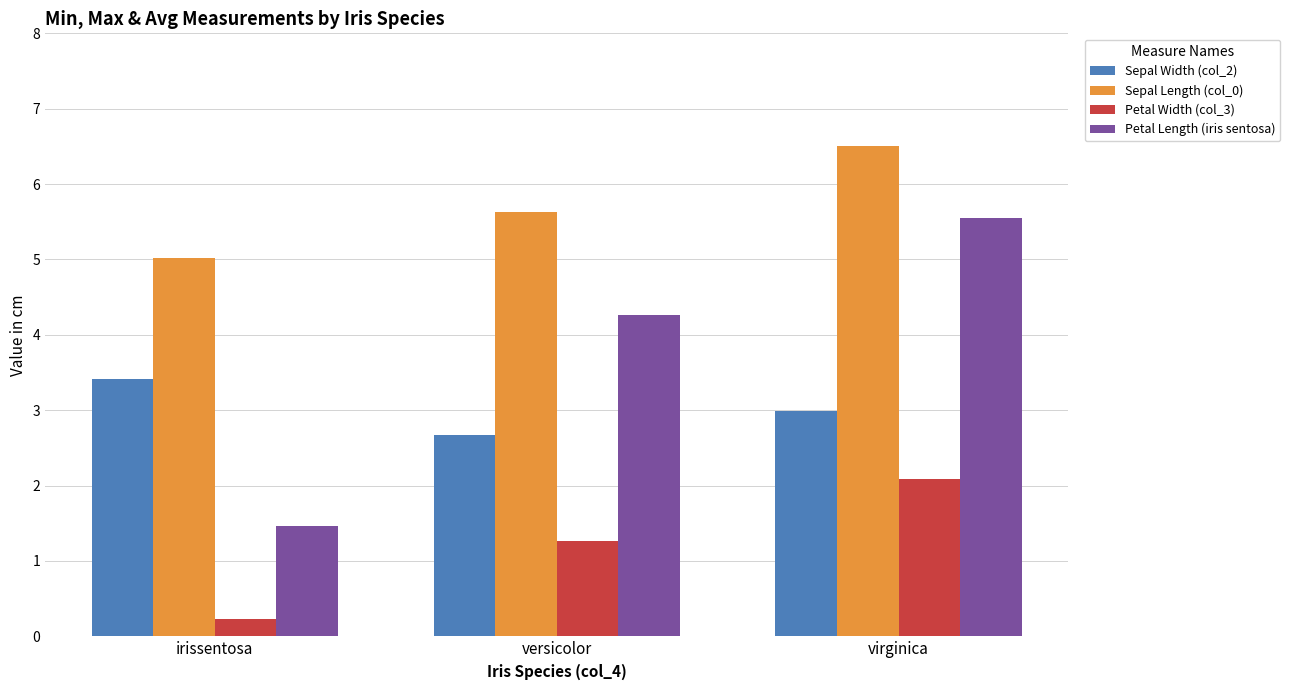

Is it true that Sepal Width (col_2) equals 0.8 at virginica?

False